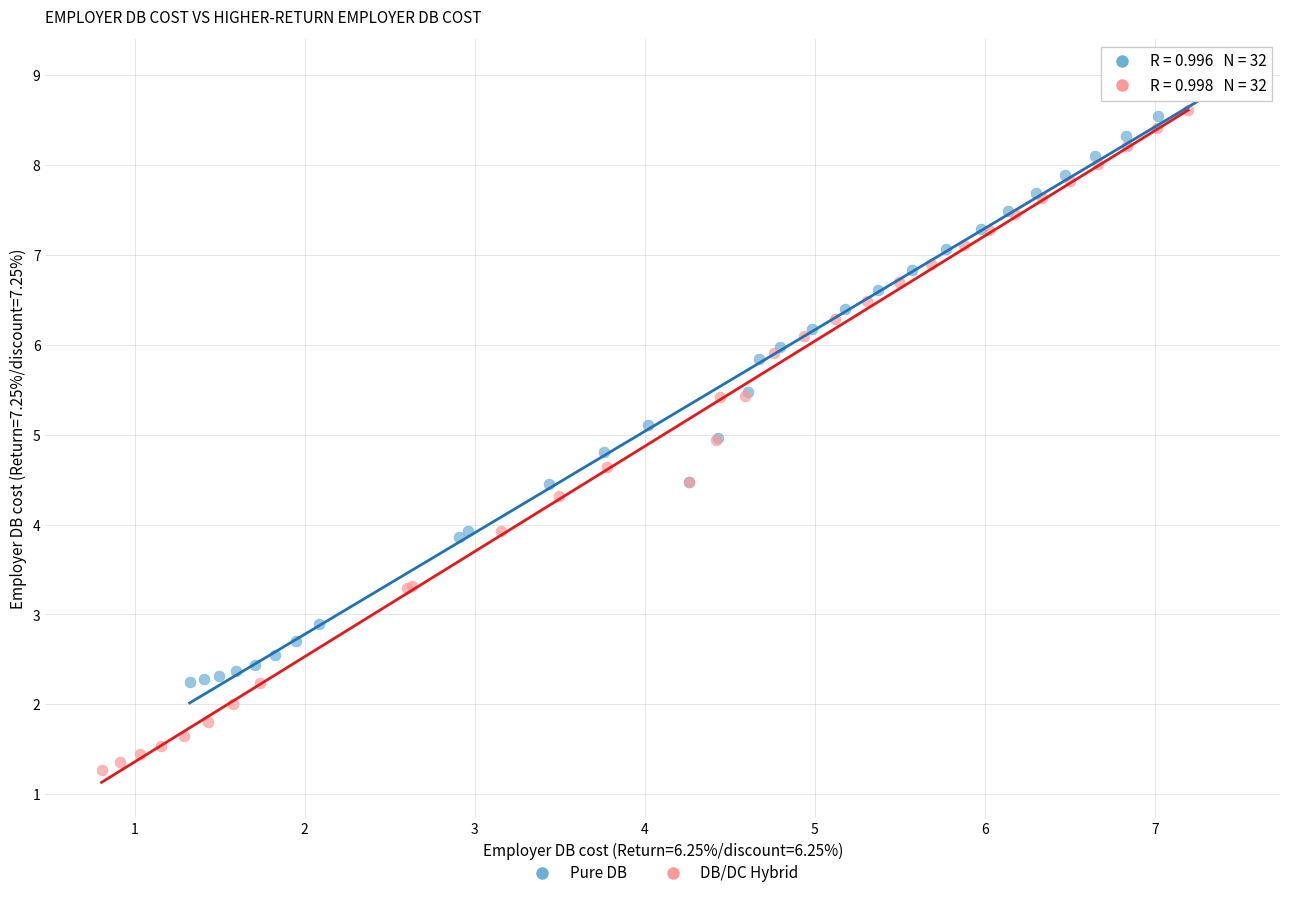

Which series contains the highest Y value?

Pure DB